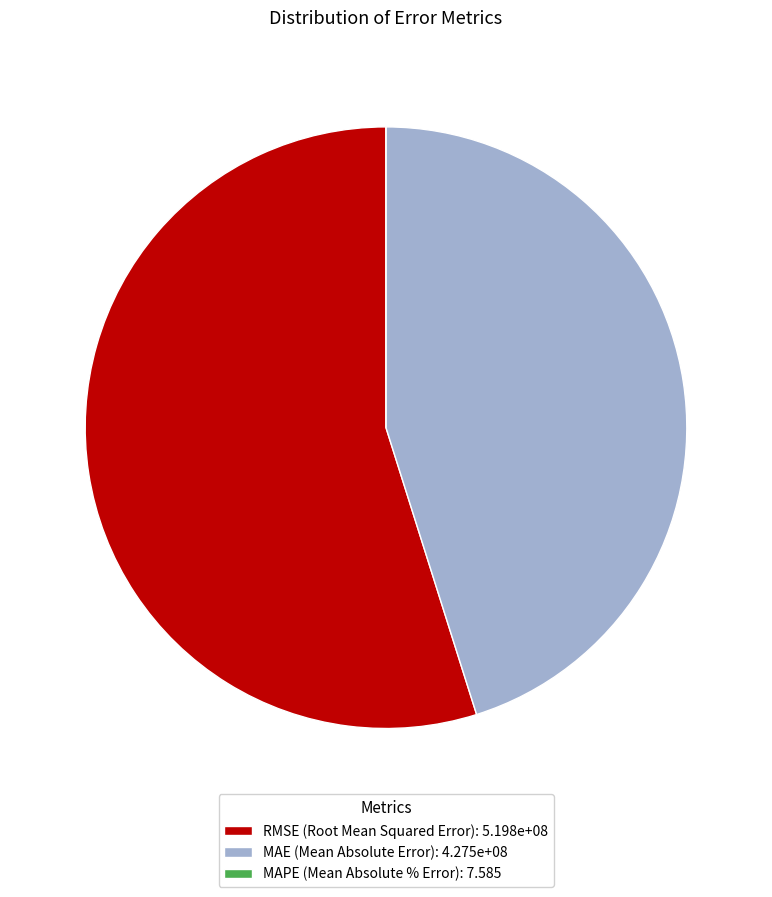

Does any single category account for the majority?

Yes